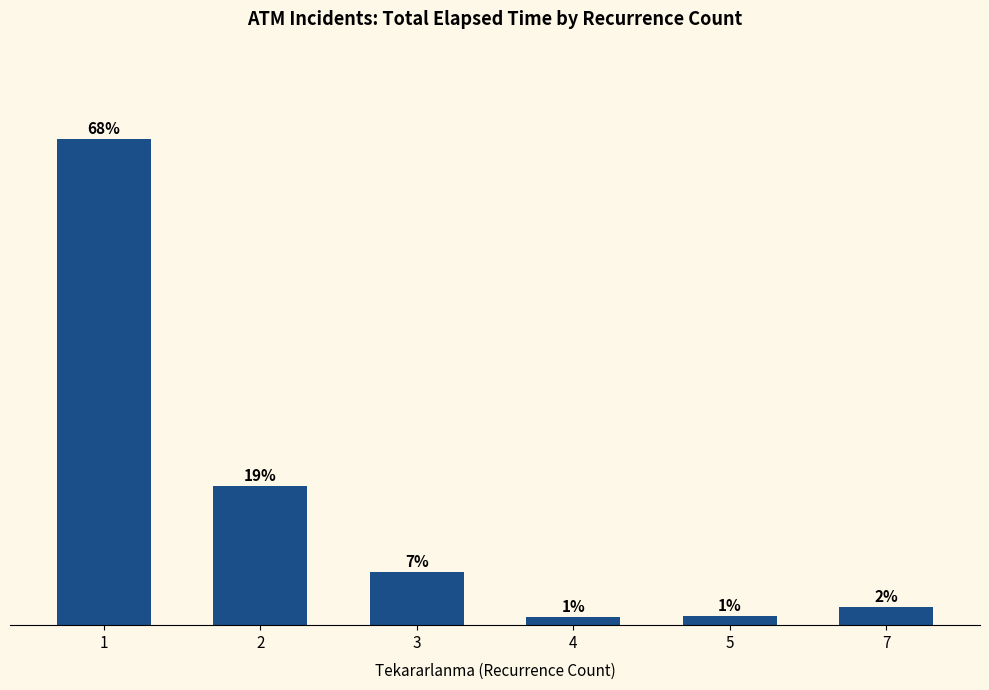

Which label corresponds to the largest value in the chart?

1